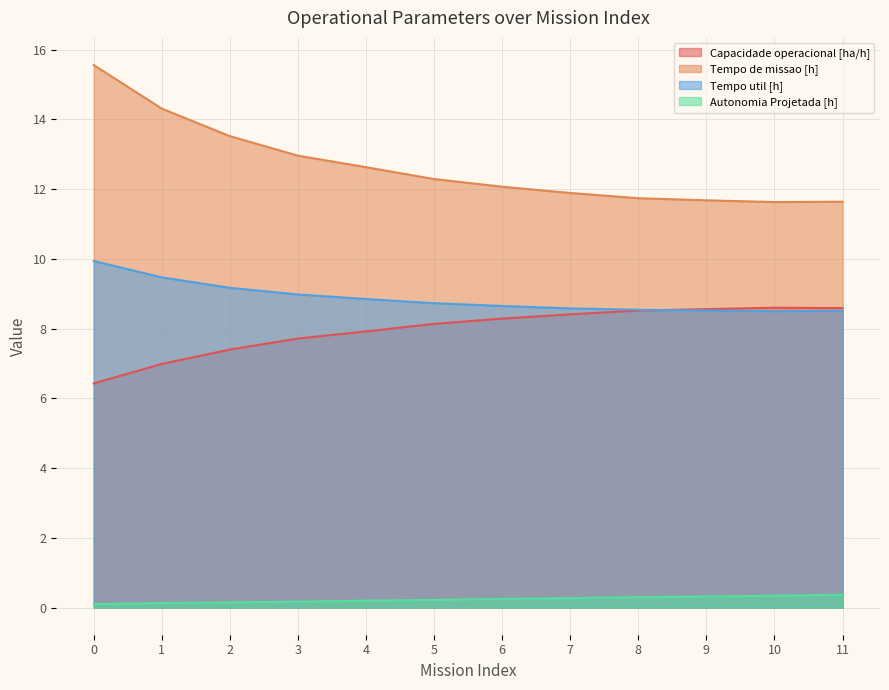

Reading right to left, list all the values displayed in this chart.

Capacidade operacional [ha/h]: 11=8.6	10=8.6	9=8.6	8=8.5	7=8.4	6=8.3	5=8.1	4=7.9	3=7.7	2=7.4	1=7.0	0=6.4
Tempo de missao [h]: 11=11.6	10=11.6	9=11.7	8=11.7	7=11.9	6=12.1	5=12.3	4=12.6	3=13.0	2=13.5	1=14.3	0=15.6
Tempo util [h]: 11=8.5	10=8.5	9=8.5	8=8.5	7=8.6	6=8.7	5=8.7	4=8.8	3=9.0	2=9.2	1=9.5	0=9.9
Autonomia Projetada [h]: 11=0.4	10=0.3	9=0.3	8=0.3	7=0.3	6=0.2	5=0.2	4=0.2	3=0.2	2=0.1	1=0.1	0=0.1